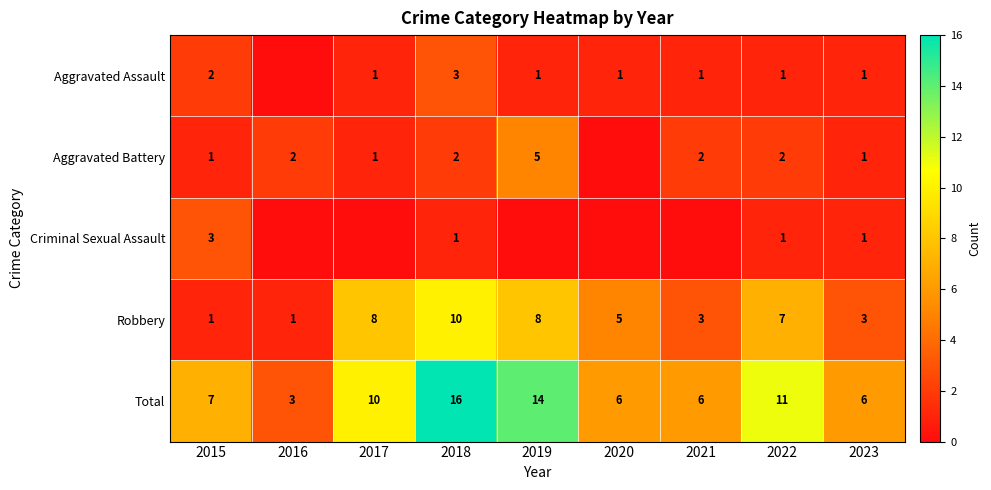

At which category does the chart reach its minimum across all series?

2016